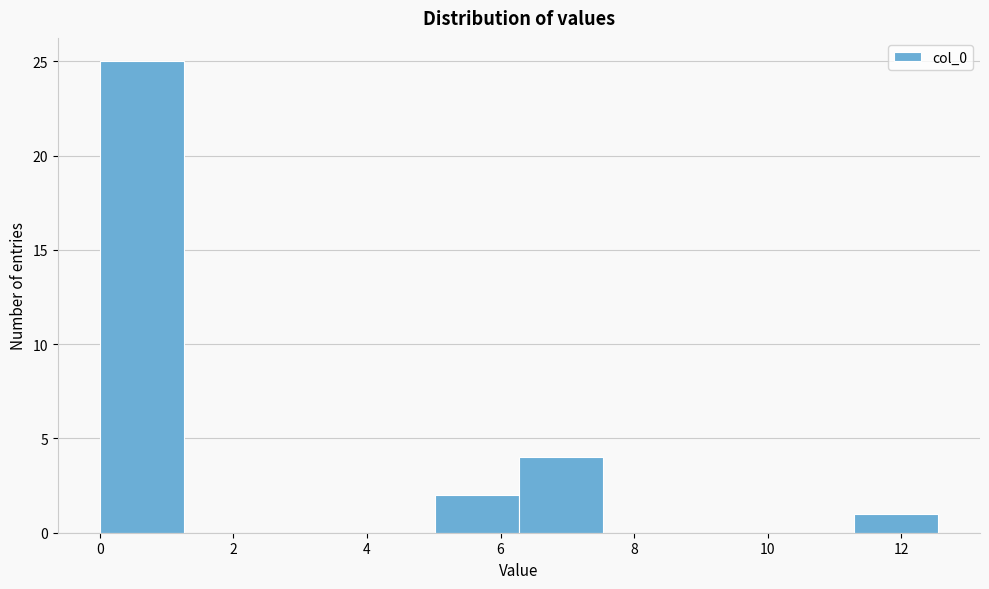

Reading left to right, transcribe this chart: for each bar, give the range it covers on the x-axis and its height. Neither the bar edges nor the heights are printed on the chart, so give them approximately, as read against the axes.

0.0 to 1.2: 25
1.2 to 2.6: 0
2.6 to 3.8: 0
3.8 to 5.0: 0
5.0 to 6.2: 2
6.2 to 7.6: 4
7.6 to 8.8: 0
8.8 to 10.0: 0
10.0 to 11.2: 0
11.2 to 12.6: 1